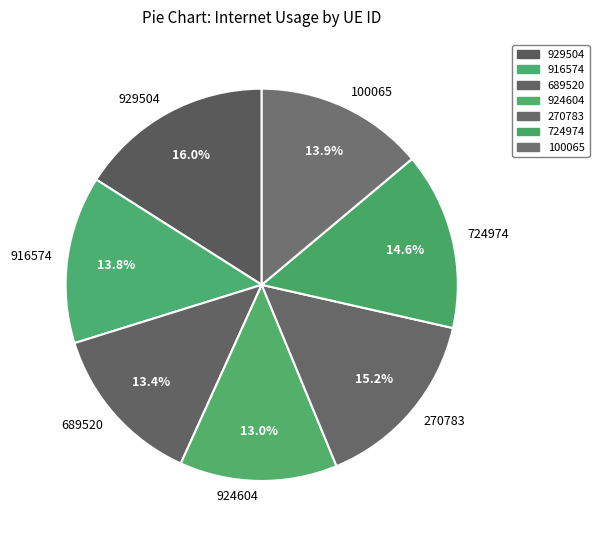

Which slice is the largest?

929504